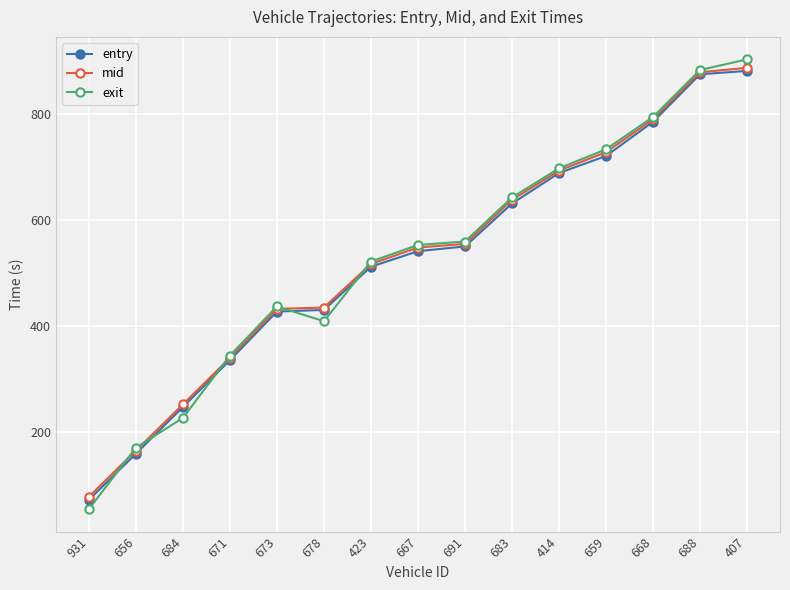

At which label does exit first exceed 553?

667